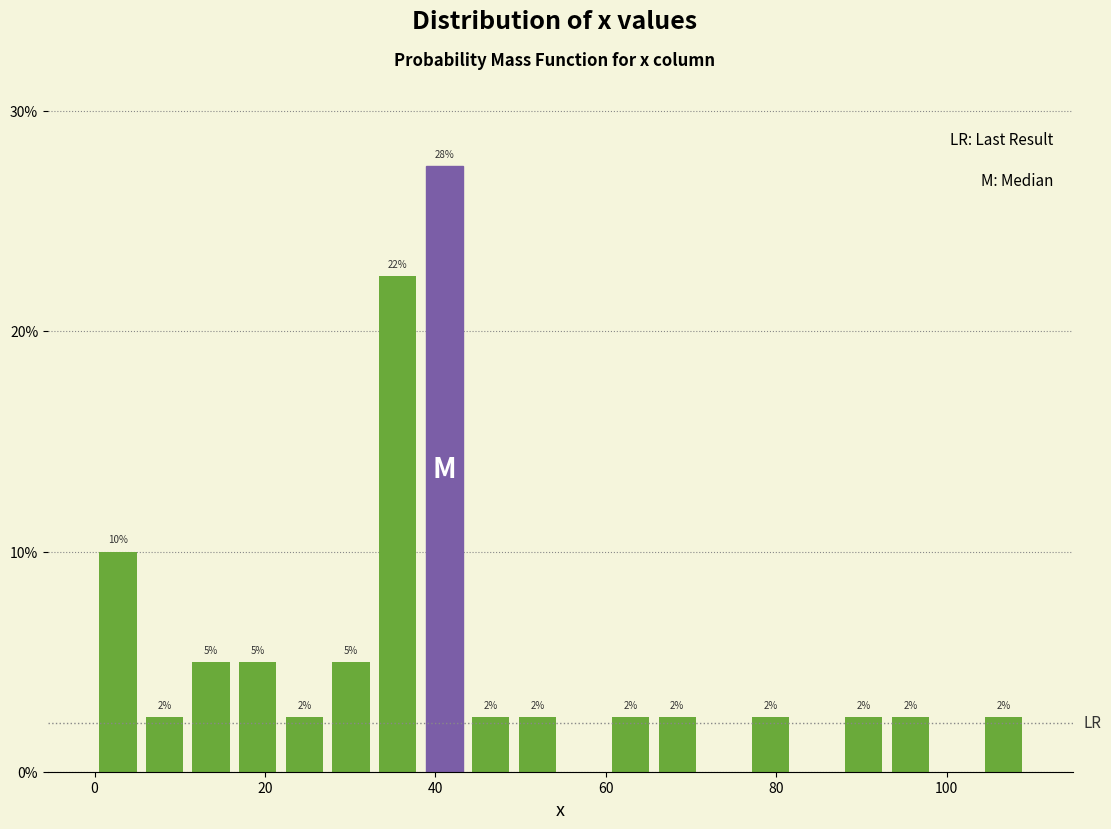

Read against the x-axis, roughly where is the centre of the tallest bar?

42